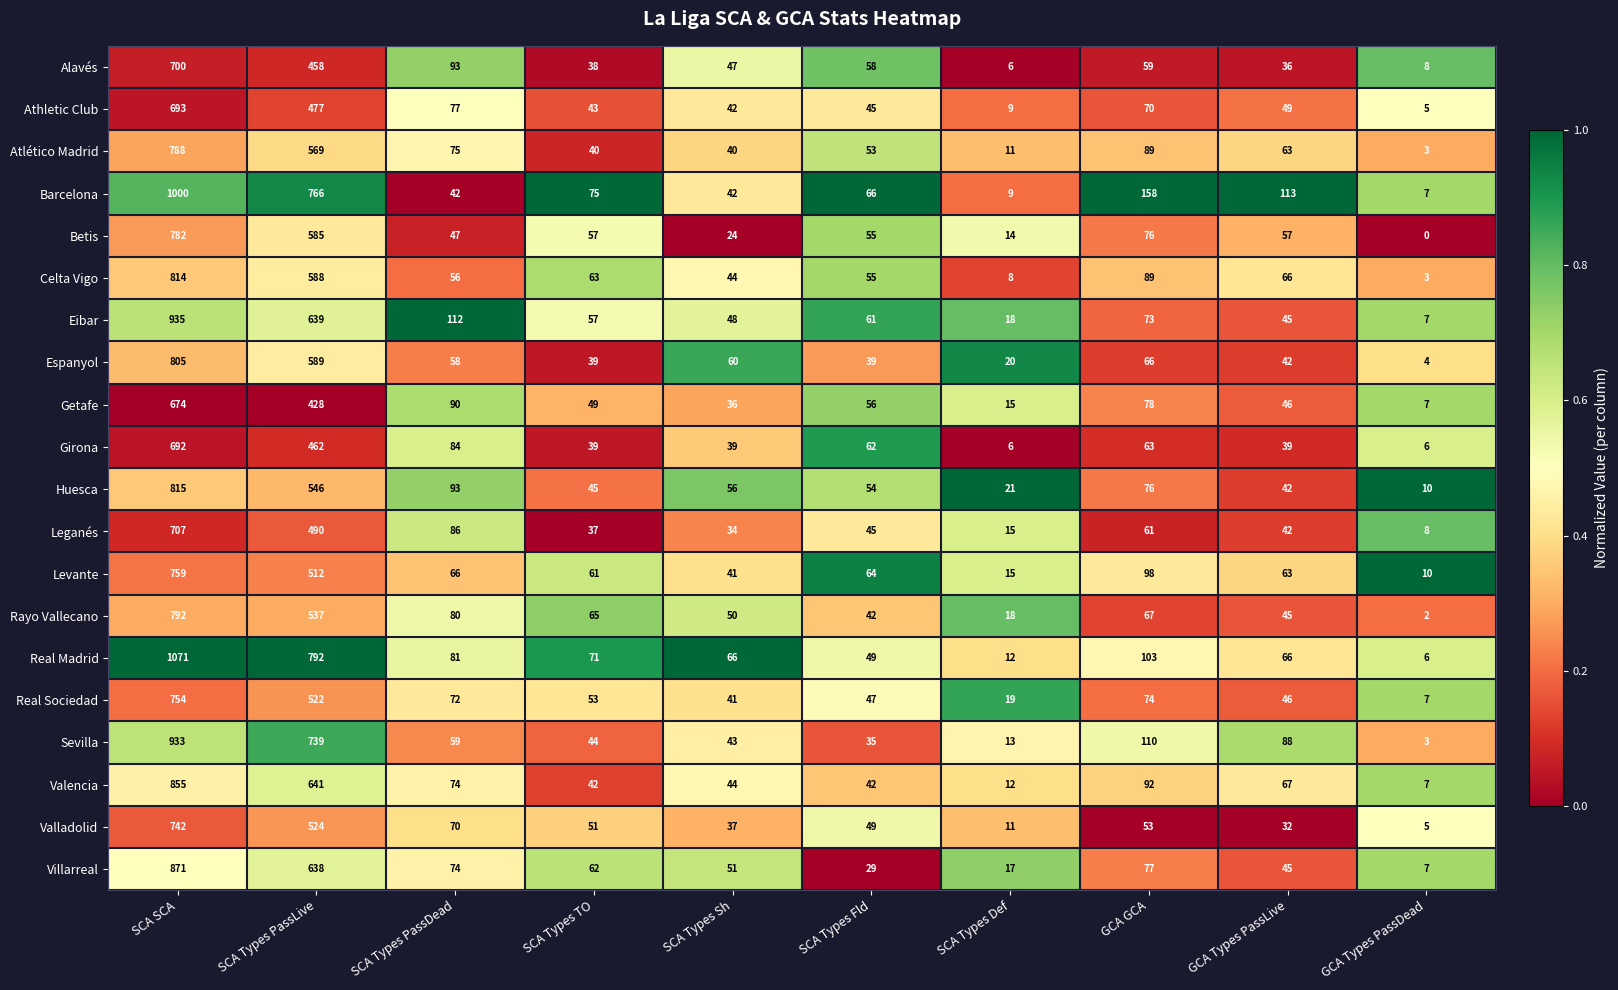

What is the sum of all Alavés values?

1503